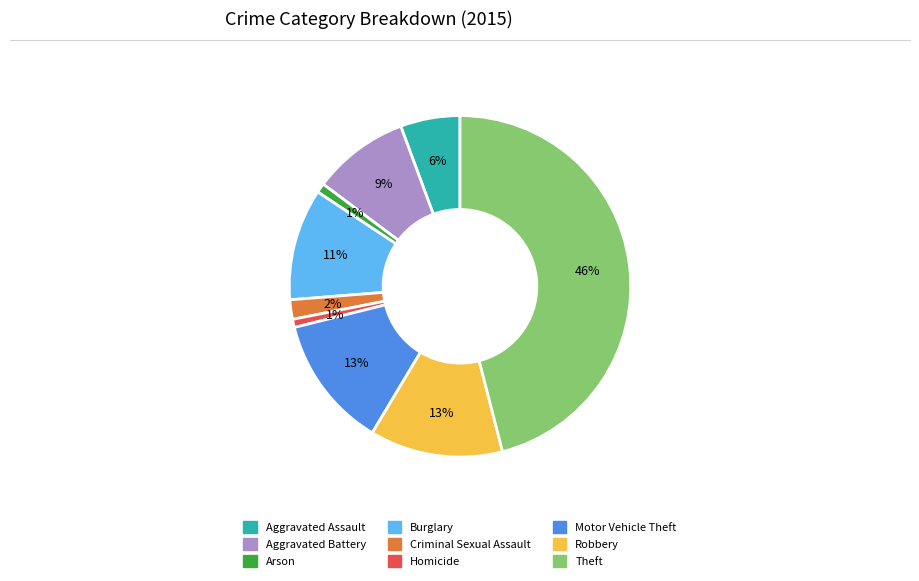

The Robbery slice represents 13% of the pie. True or false?

True